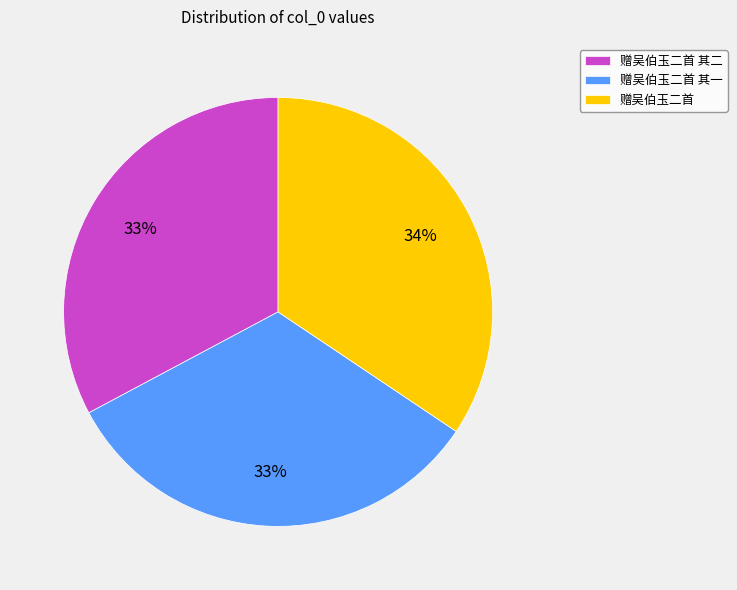

Do 赠吴伯玉二首 and 赠吴伯玉二首 其二 together represent more than half of the pie?

Yes